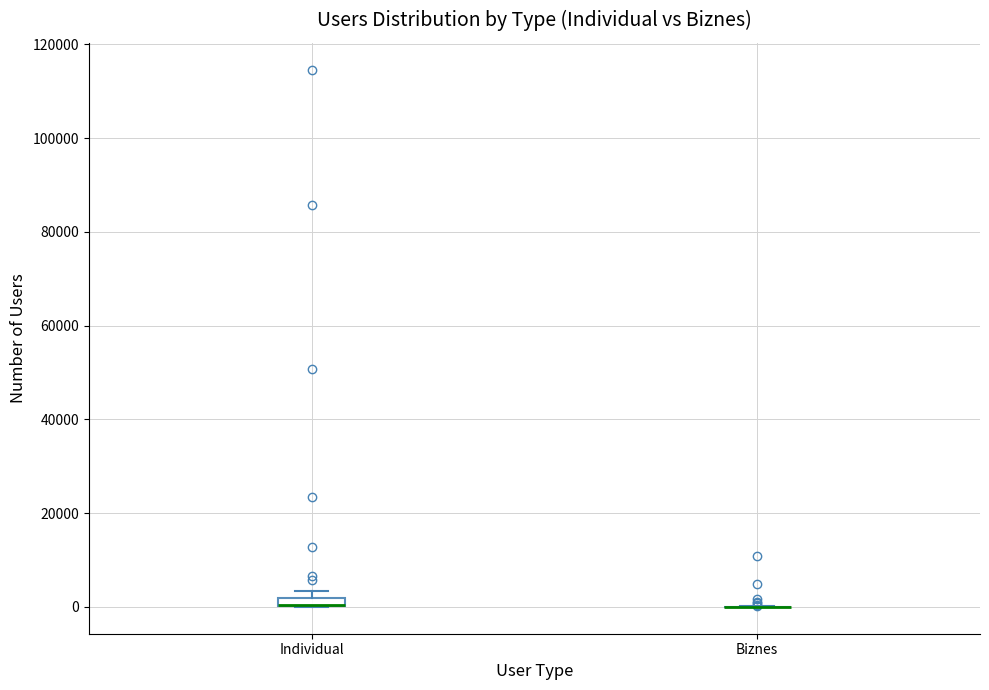

Where is the lower edge of the box for Individual on the y-axis? The values are not printed on the chart, so give them approximately, as read against the axis.

0